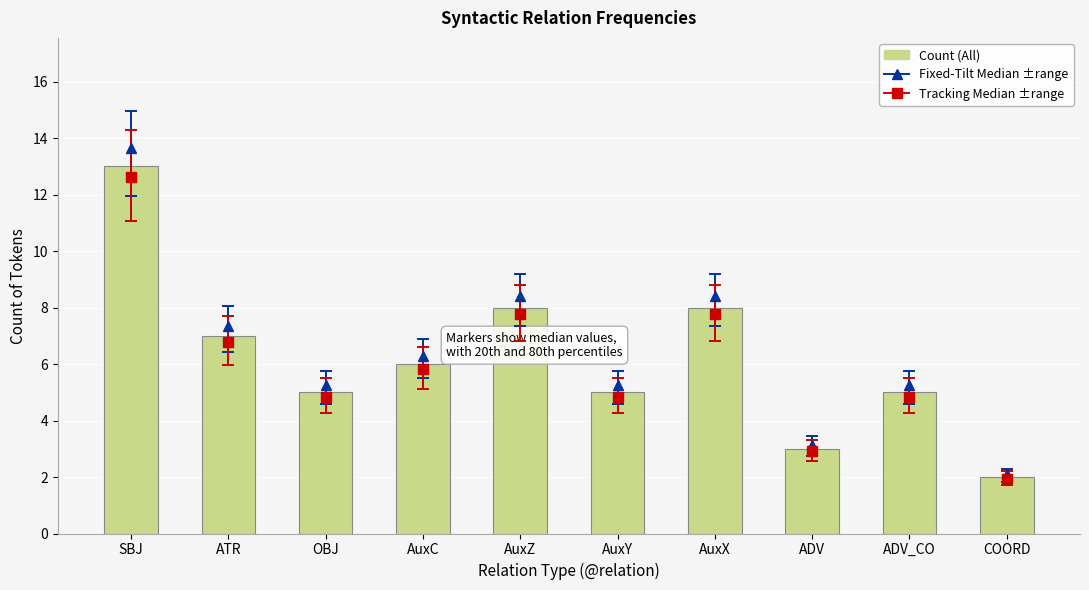

Rank the categories by value from lowest to highest.

COORD, ADV, OBJ, AuxY, ADV_CO, AuxC, ATR, AuxZ, AuxX, SBJ